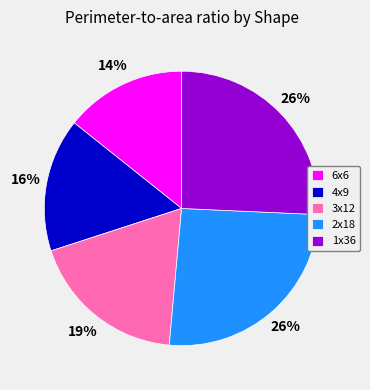

Does 4x9 represent more than half of the total?

No